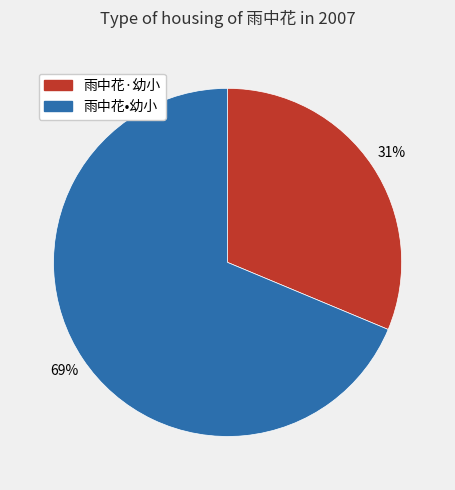

Which category has the smallest portion of the pie?

雨中花·幼小